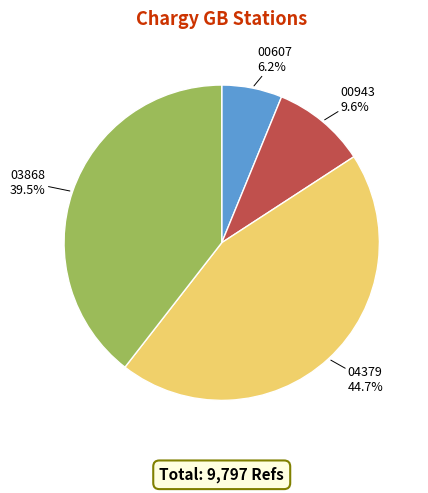

Is there a majority slice in this chart?

No